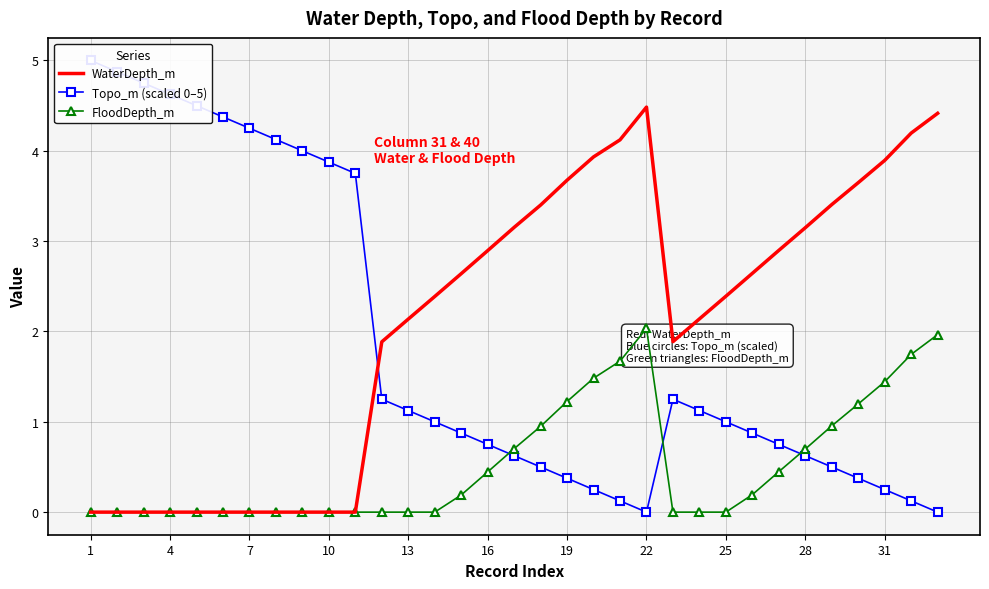

The FloodDepth_m series shows 0.0 at 25. True or false?

True